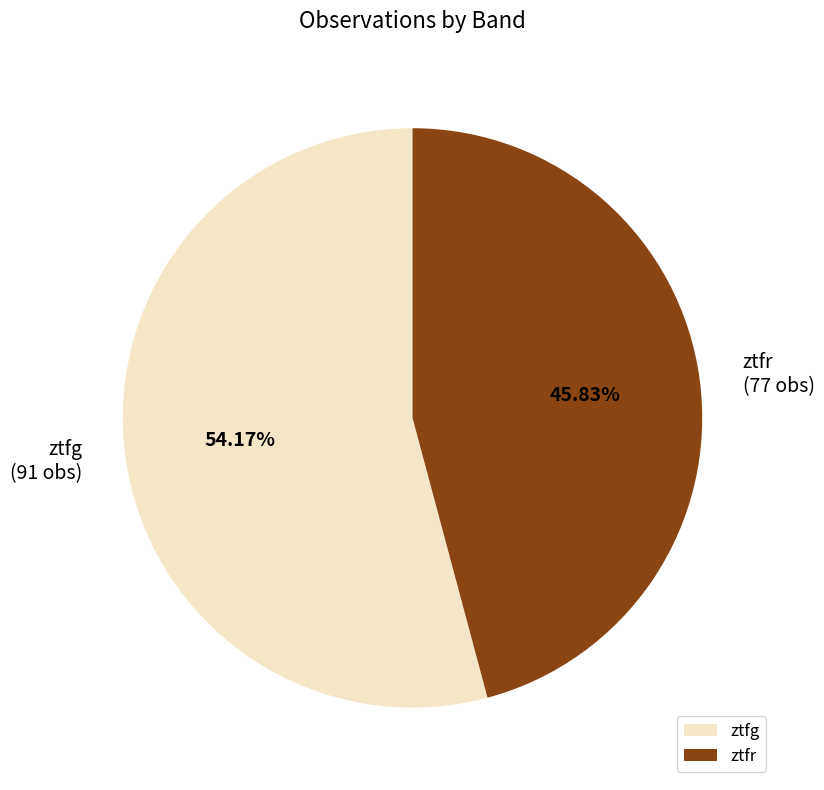

To the nearest percent, what percentage of the pie is ztfr?

46%